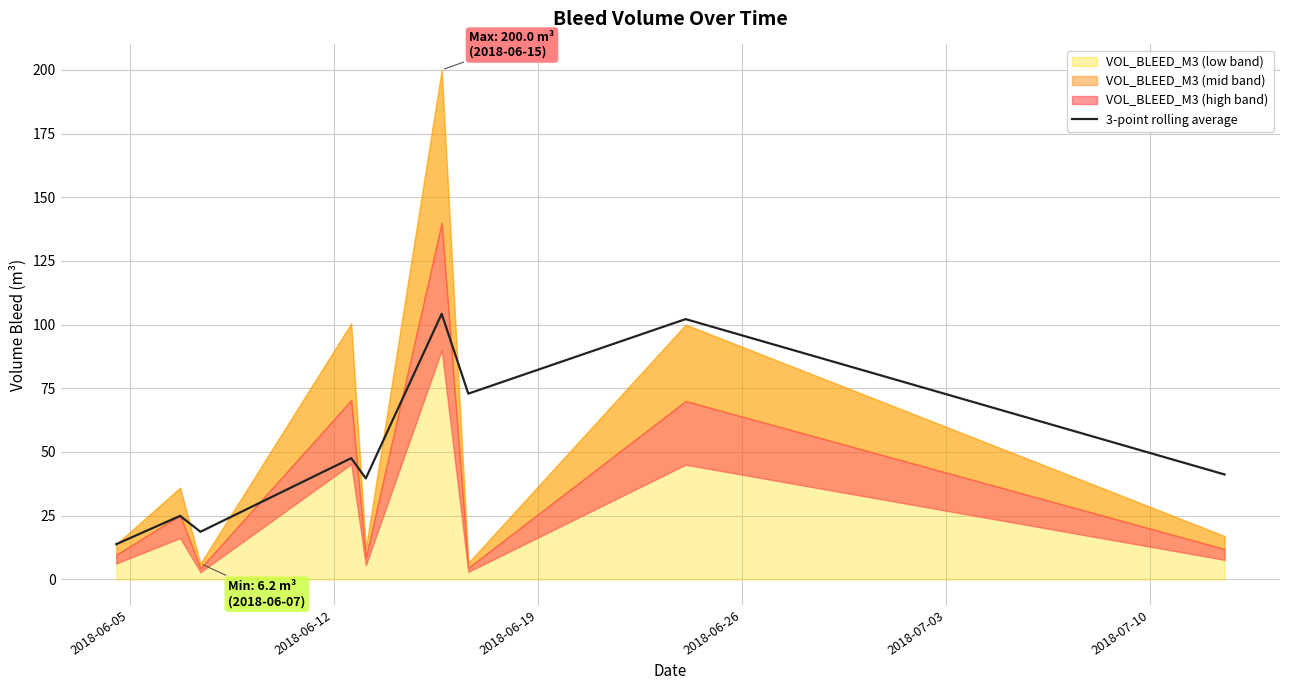

What is the lowest value of the 3-point rolling average series?

13.8